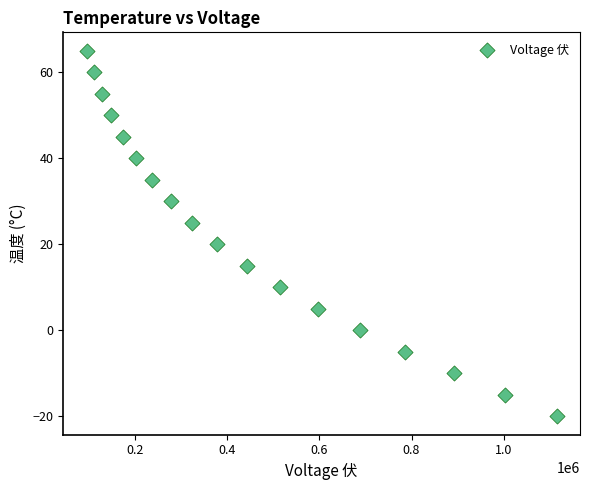

What is the range of Y values (max minus min)?

85